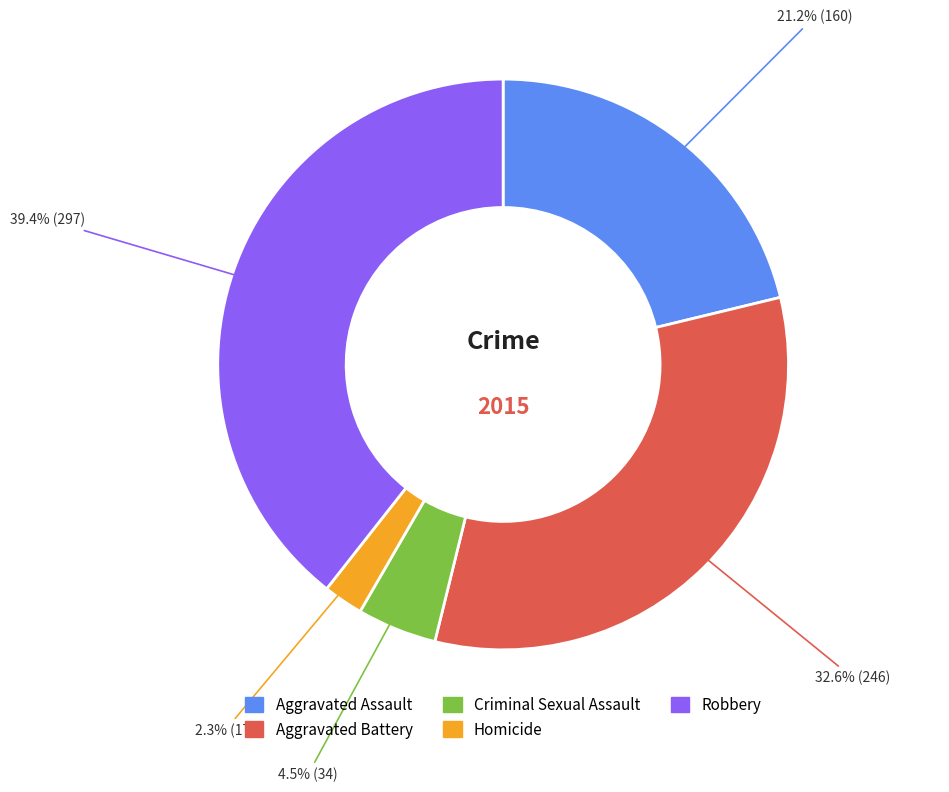

Which has a higher value, Robbery or Aggravated Assault?

Robbery